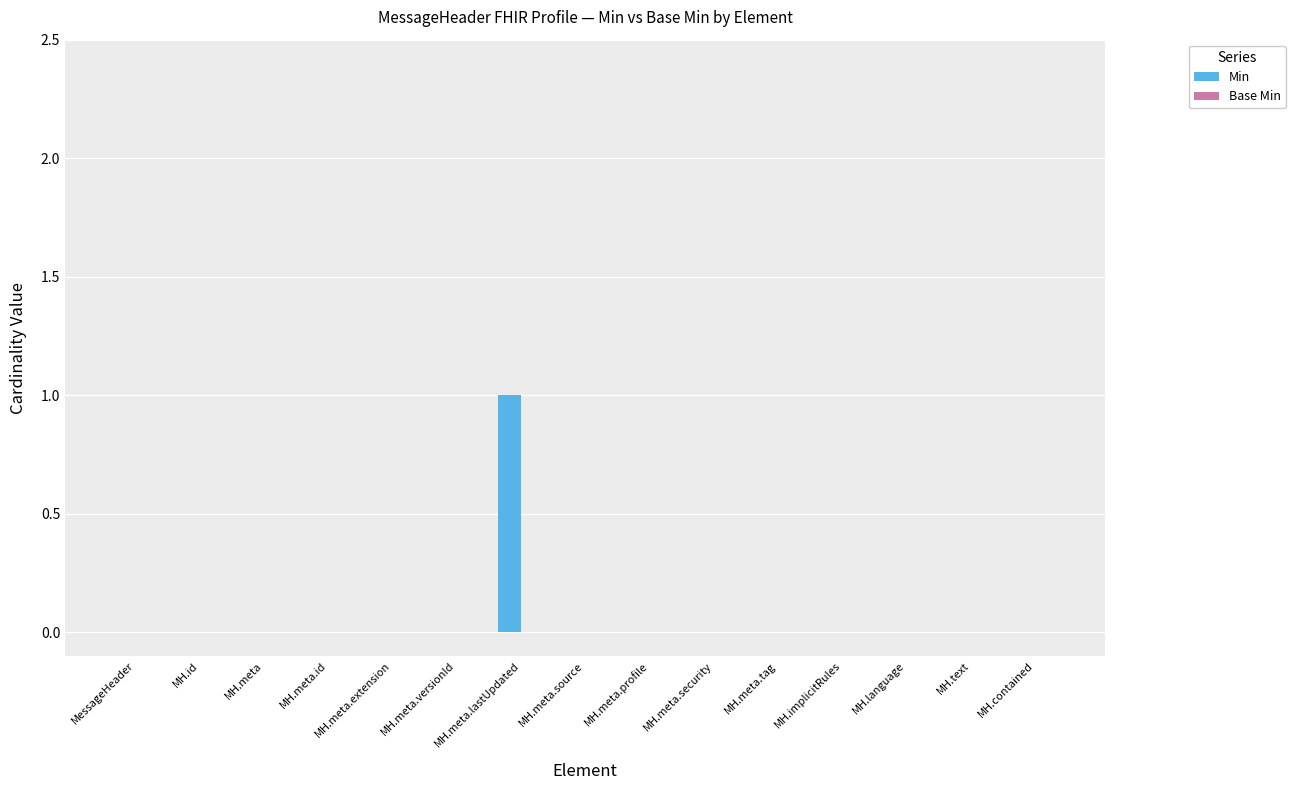

Which has a higher value, MH.meta.lastUpdated or MH.id?

MH.meta.lastUpdated